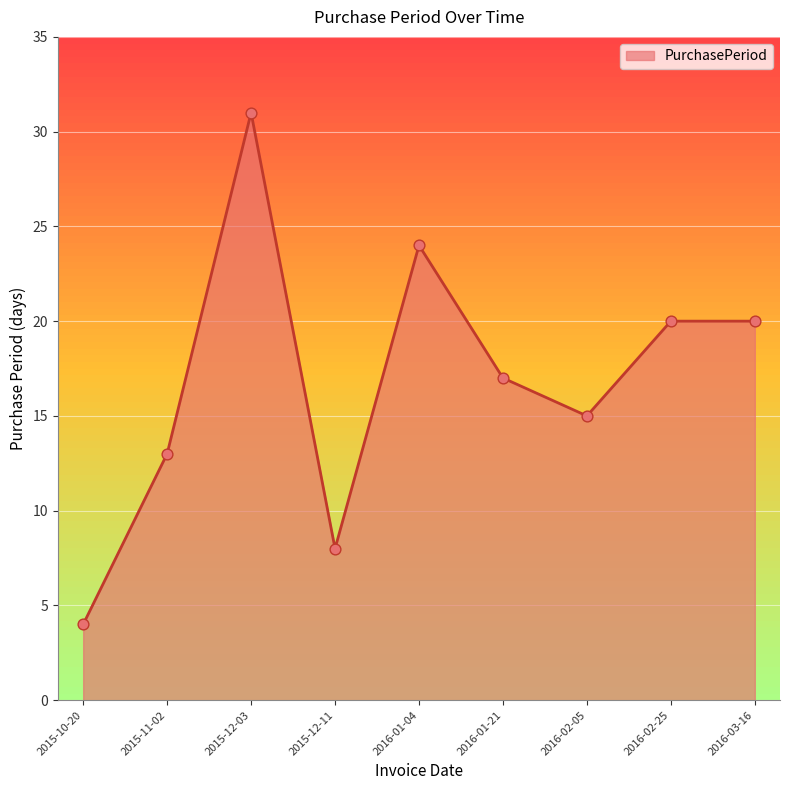

Approximately how many times larger is the value at 2016-01-04 compared to 2015-11-02?

1.8